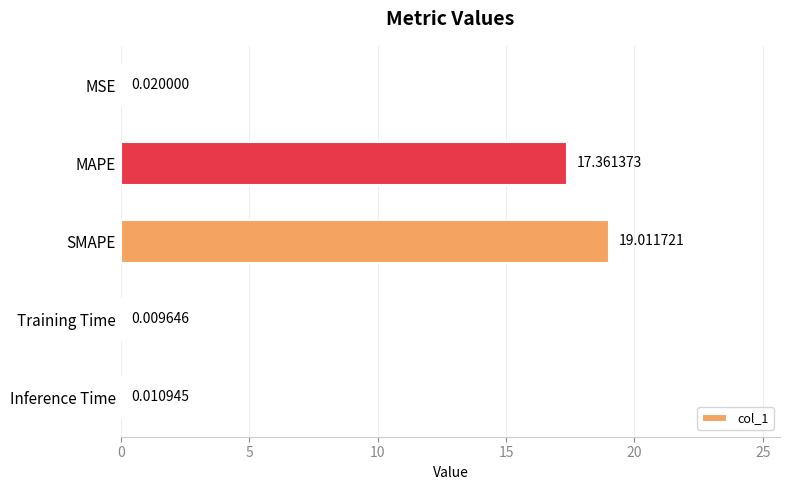

What is the change in value from MSE to MAPE?

+17.3